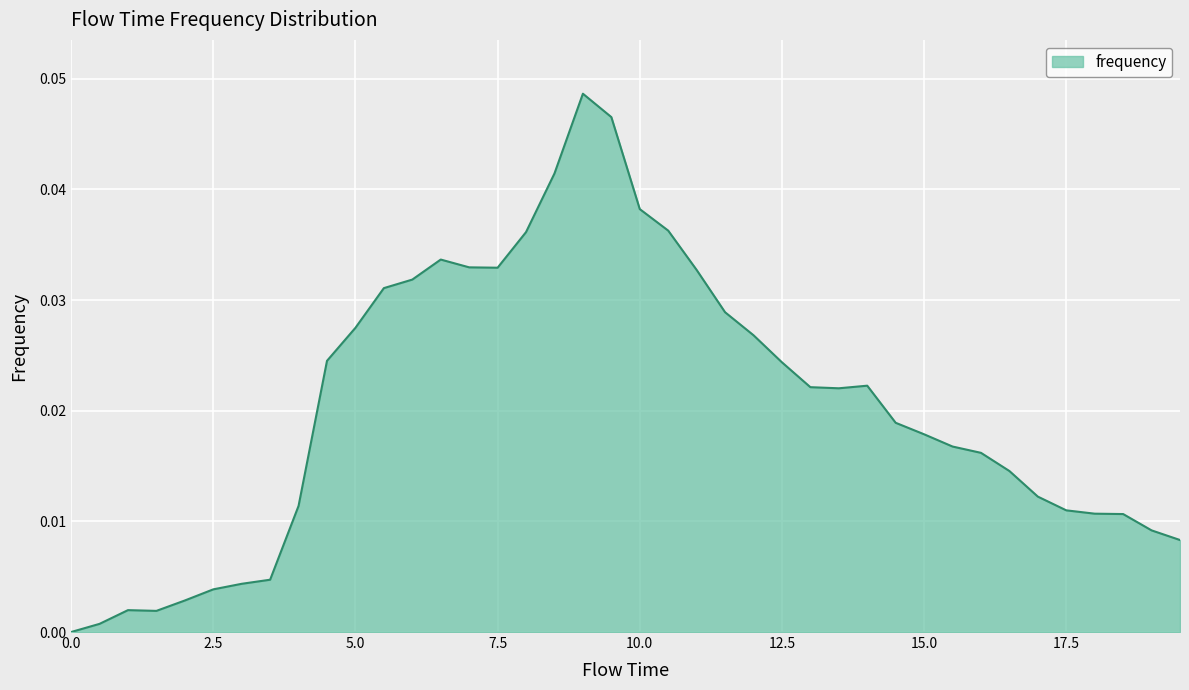

At which category does the data reach its first local valley?

1.5